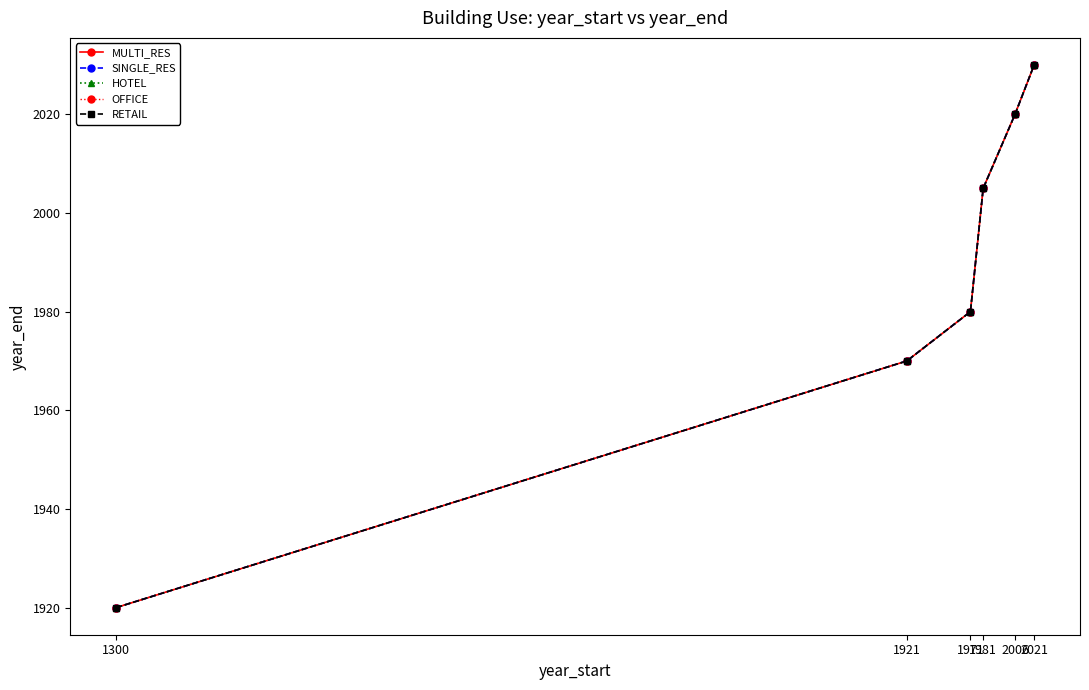

Is this an area chart (filled region under the line)?

No